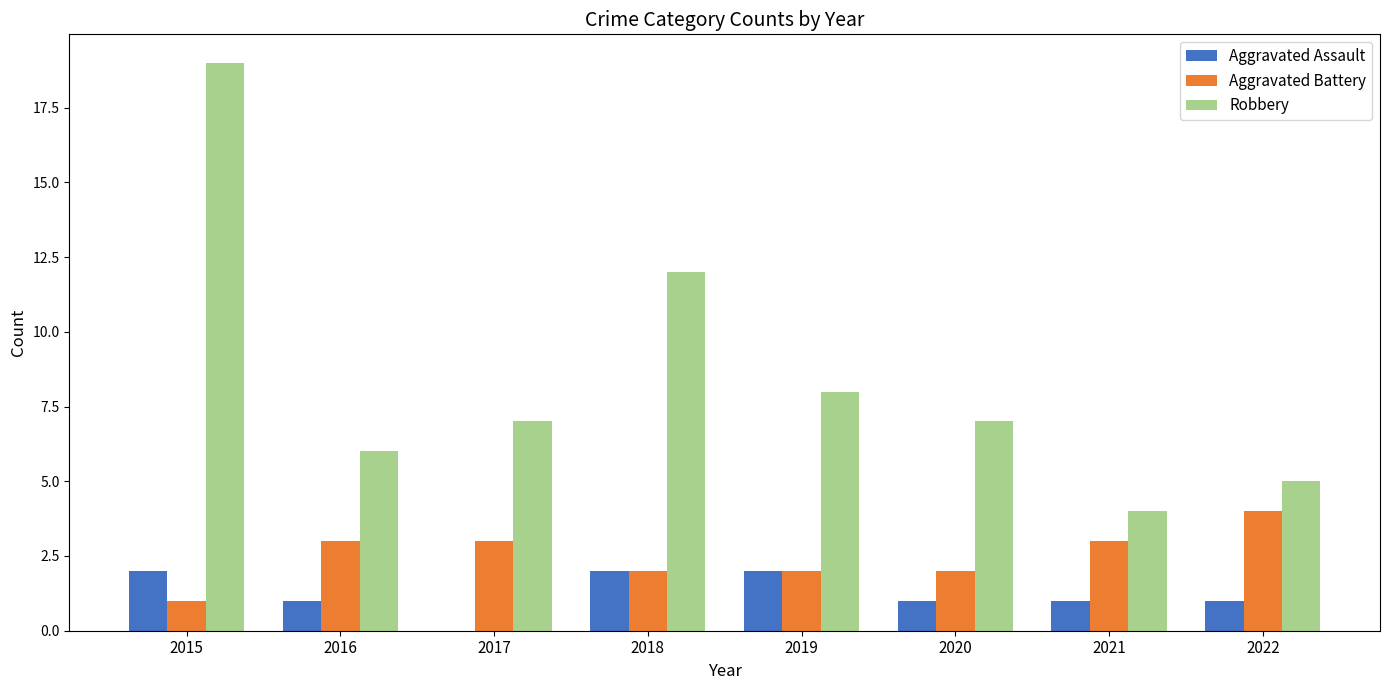

What are all the series names shown in the legend?

Aggravated Assault, Aggravated Battery, Robbery